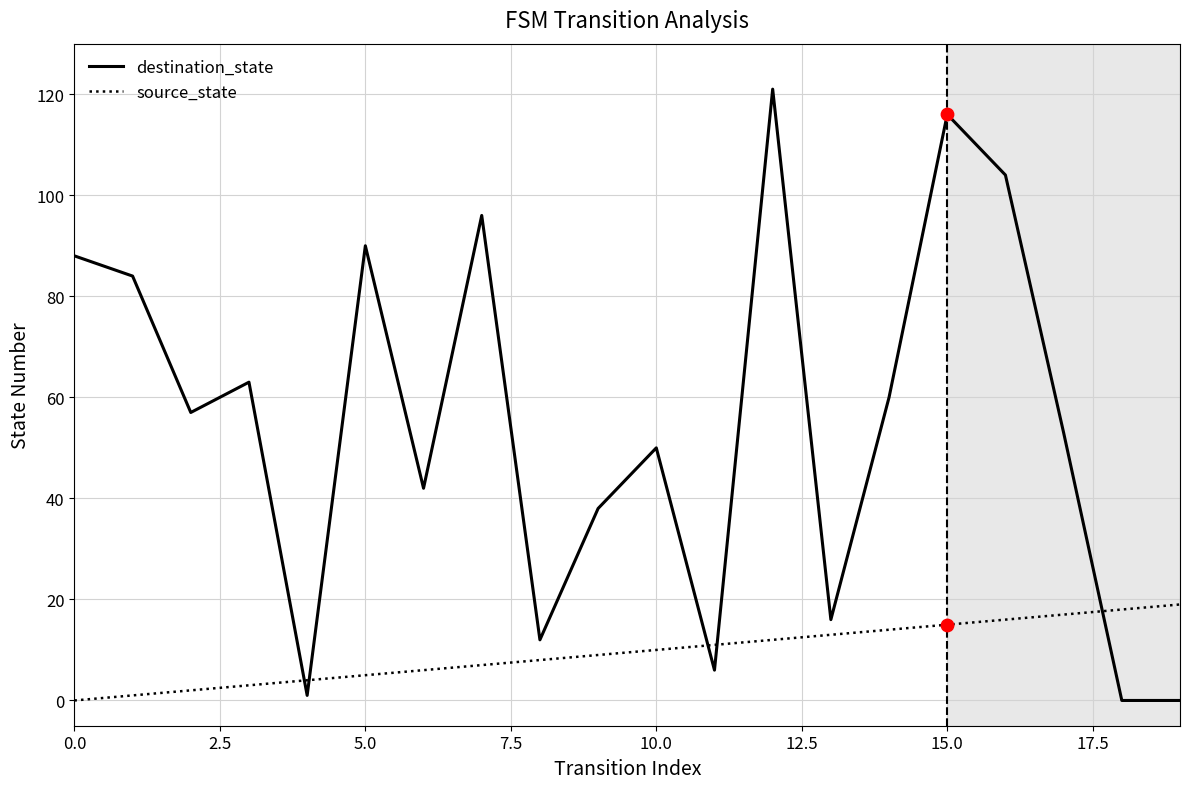

Which series has the widest spread of values?

destination_state